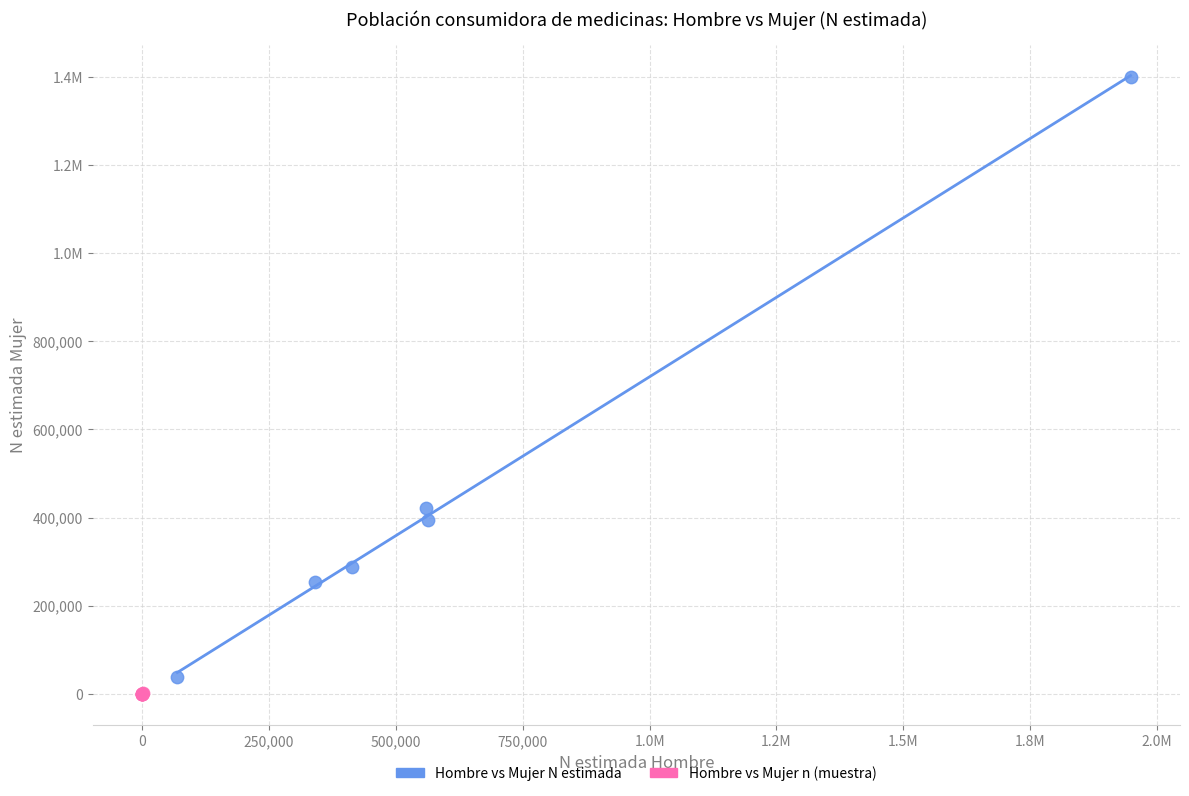

What are all the series names shown in the legend?

Hombre vs Mujer N estimada, Hombre vs Mujer n (muestra)